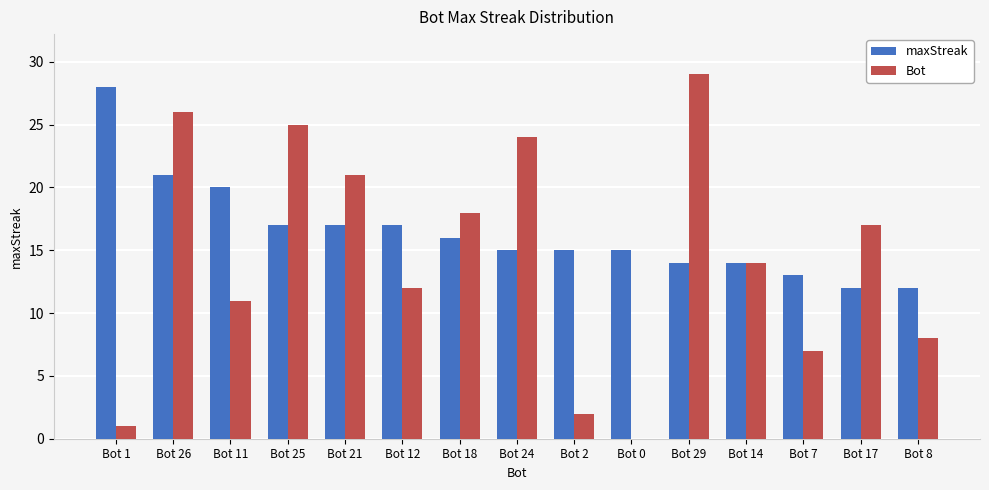

What is the total value across all series at Bot 24?

39